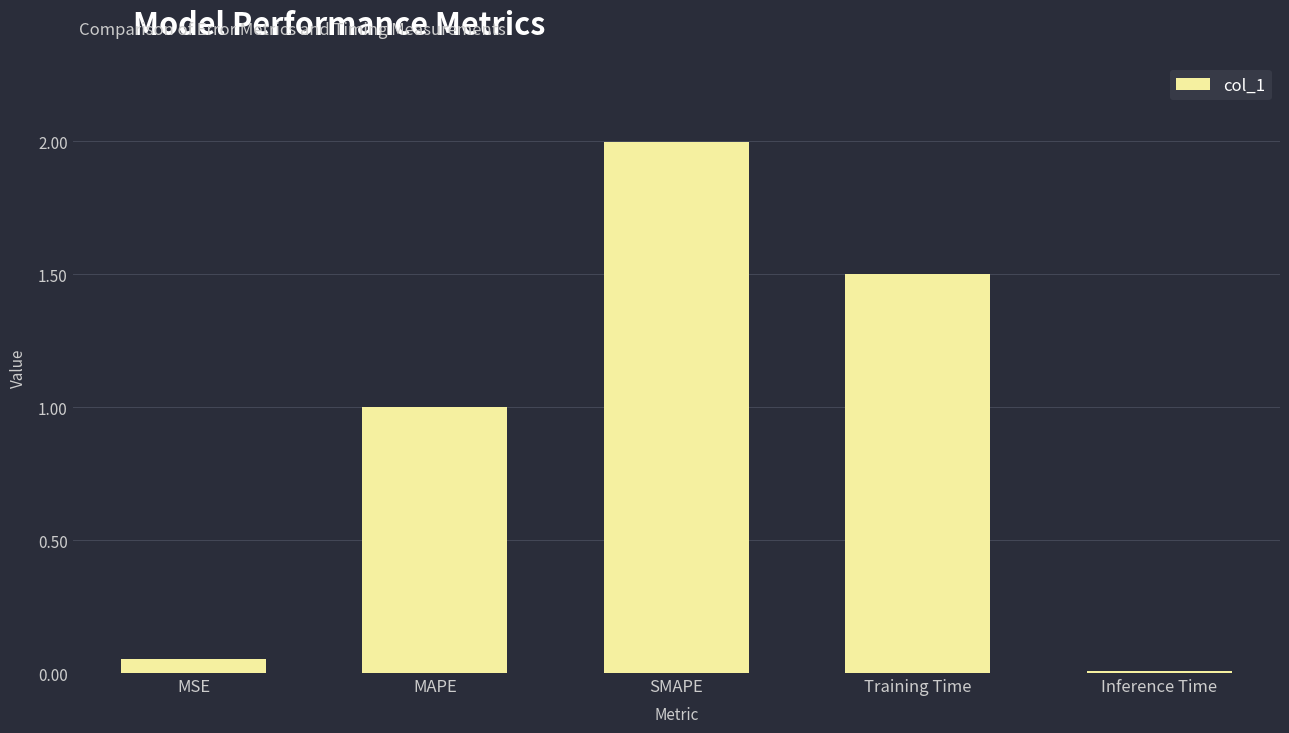

What position from the right is Inference Time?

1